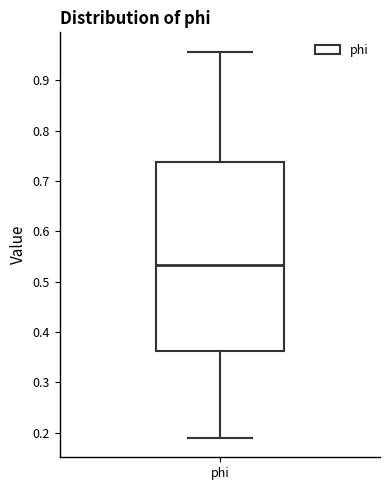

Where is the upper edge of the box for phi on the y-axis? The values are not printed on the chart, so give them approximately, as read against the axis.

0.74